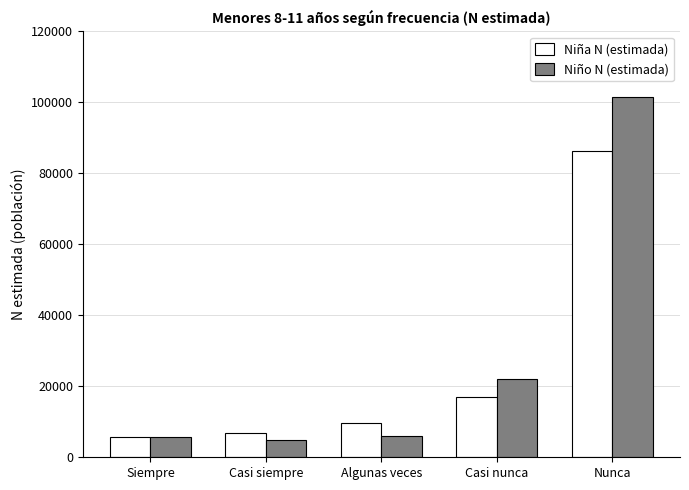

How many groups of bars are there?

5